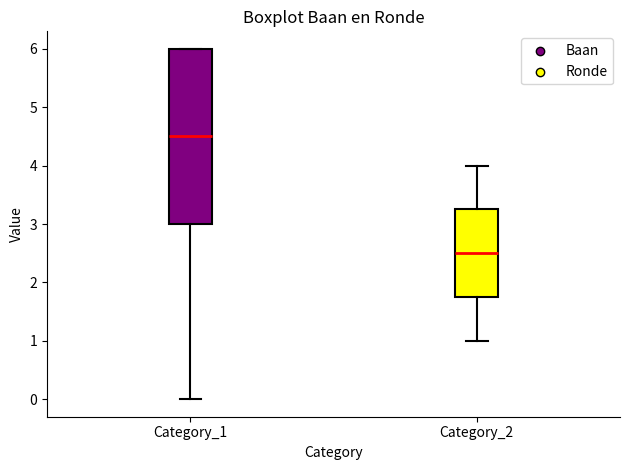

Which box has the lowest median line?

Category_2